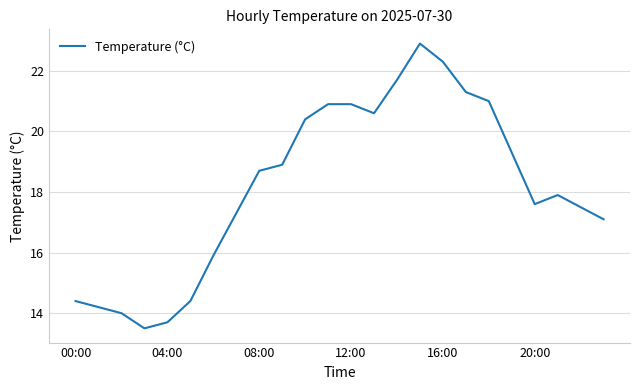

What is the greatest value displayed?

22.9